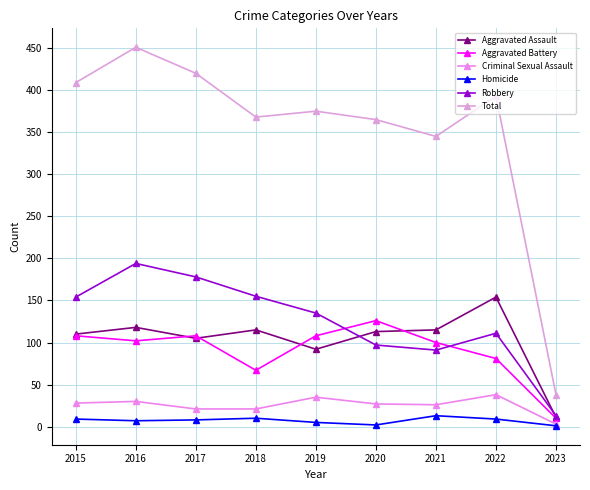

What is the sum of all Aggravated Battery values?

810